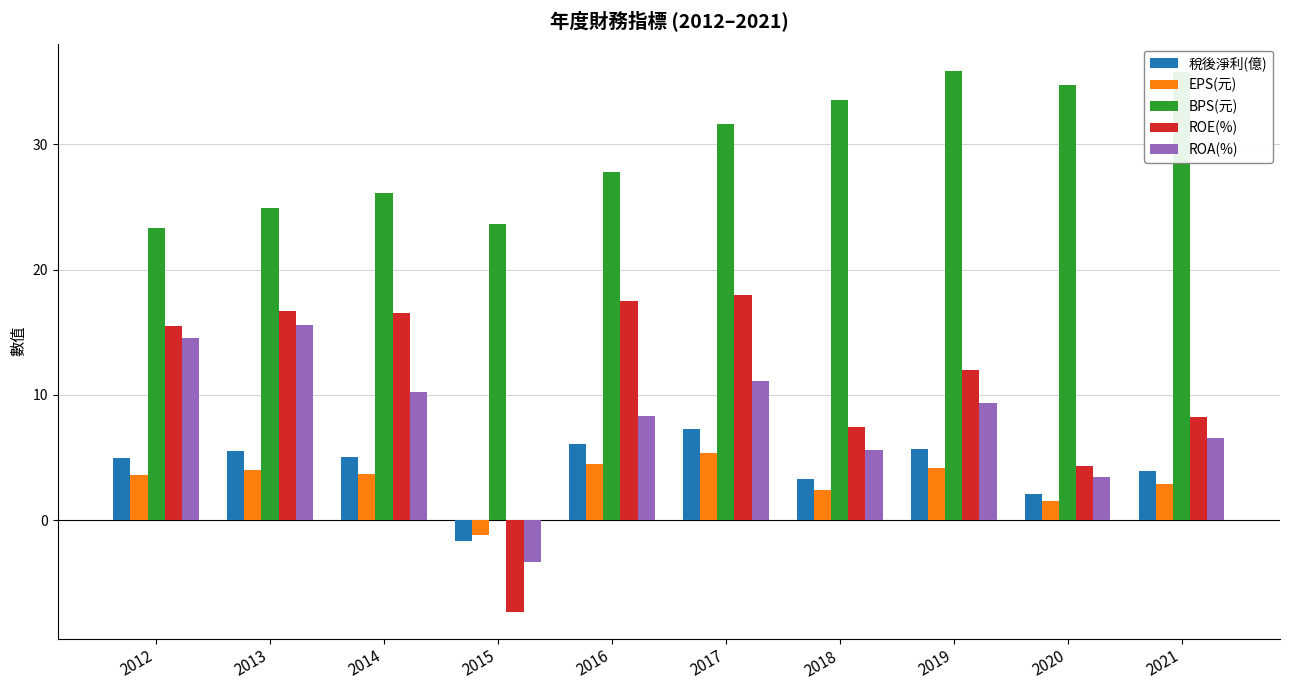

How many bars are there in total?

50